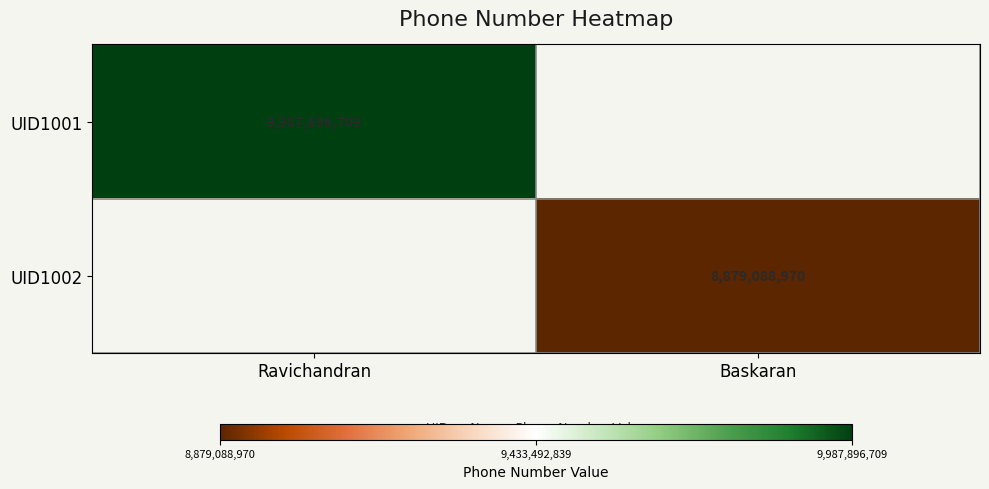

The value of UID1002 at Baskaran is 8879088970. True or false?

True